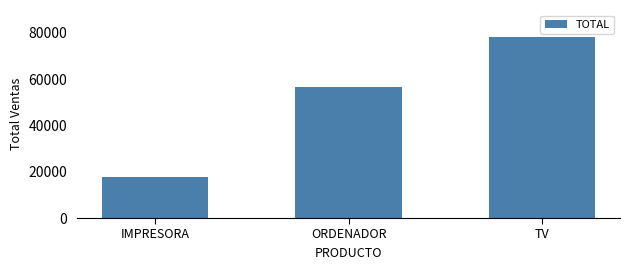

Approximately how many times larger is the value at TV compared to ORDENADOR?

1.4